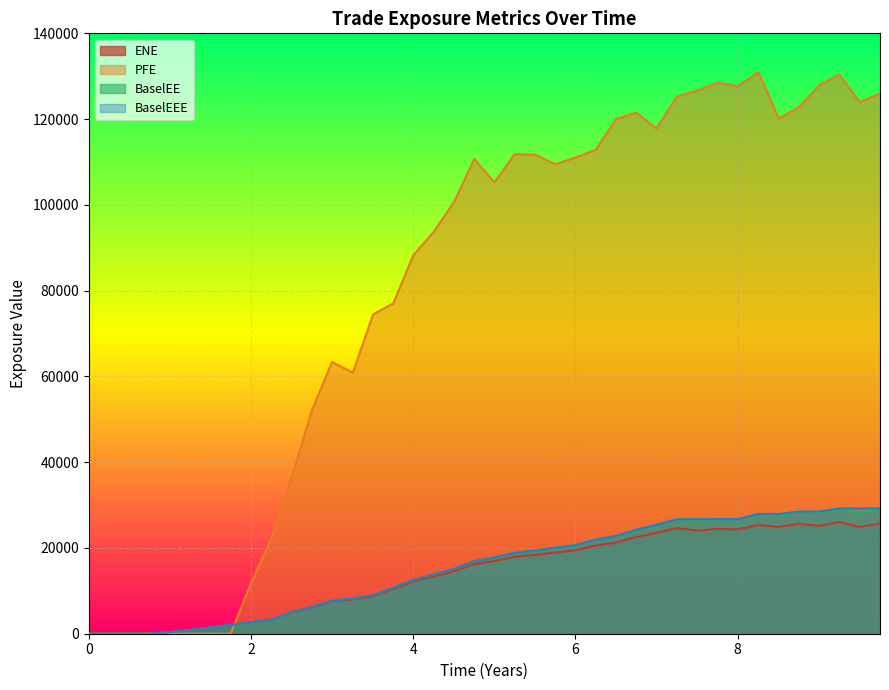

What is the maximum value for BaselEEE?

29223.2